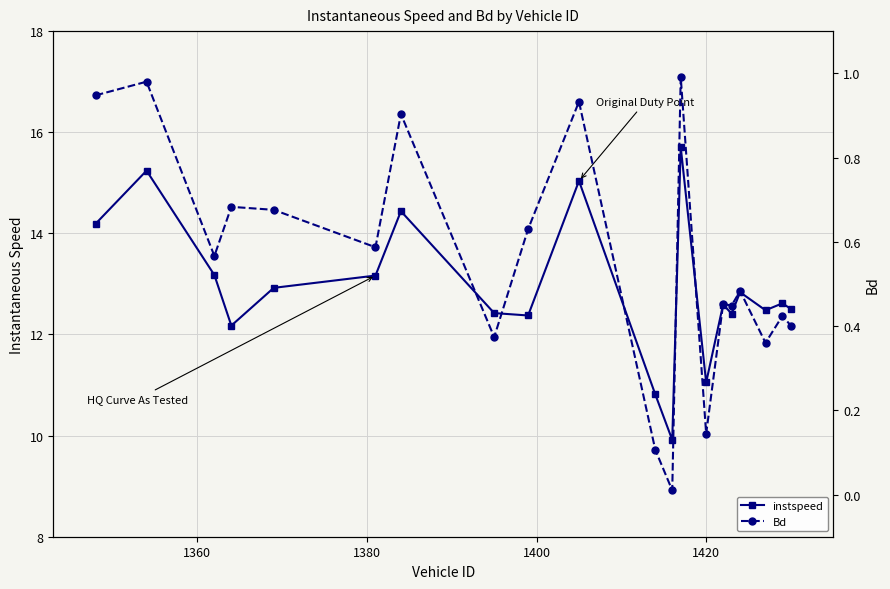

True or false: instspeed and Bd intersect in this chart.

False